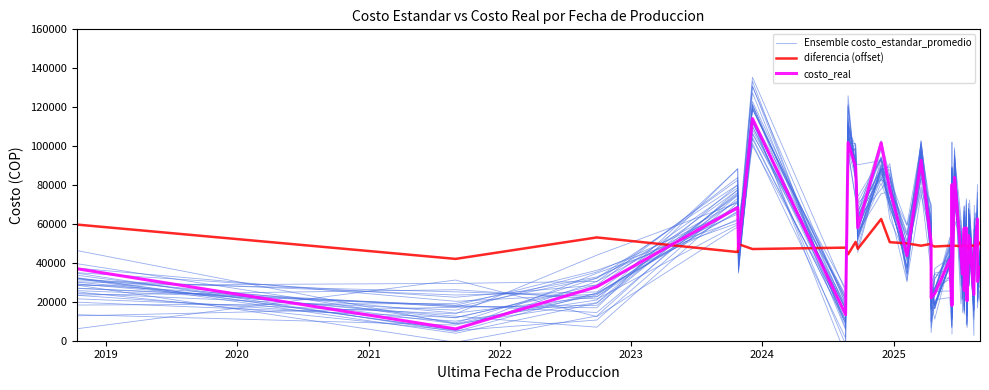

Does the chart have visible grid lines?

No